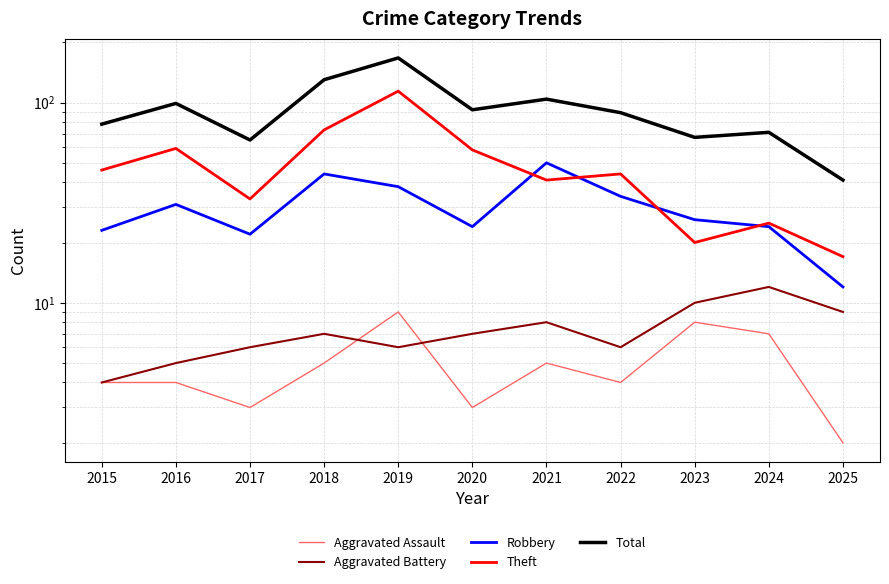

Between which two adjacent categories do Robbery and Theft first intersect?

2020 and 2021